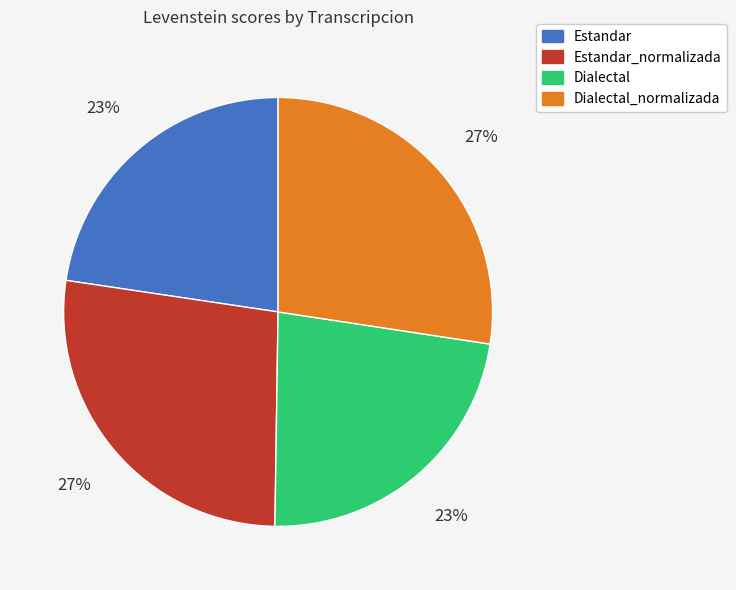

Does any single category account for the majority?

No